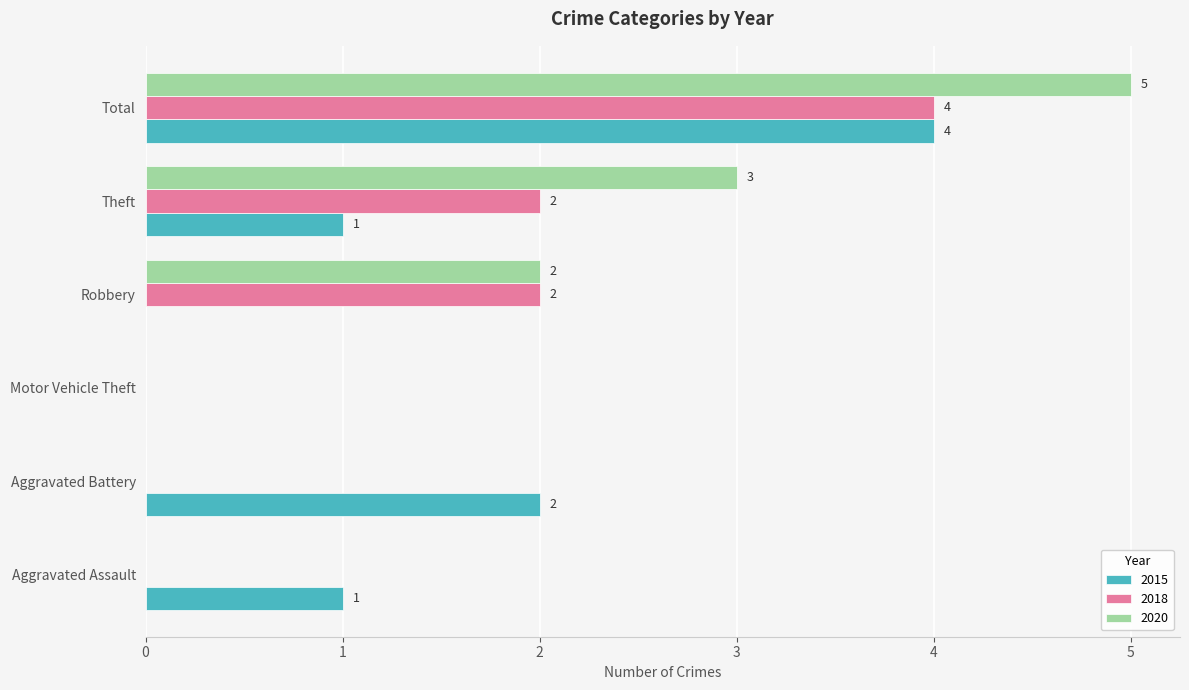

Count the number of categories in the chart.

6